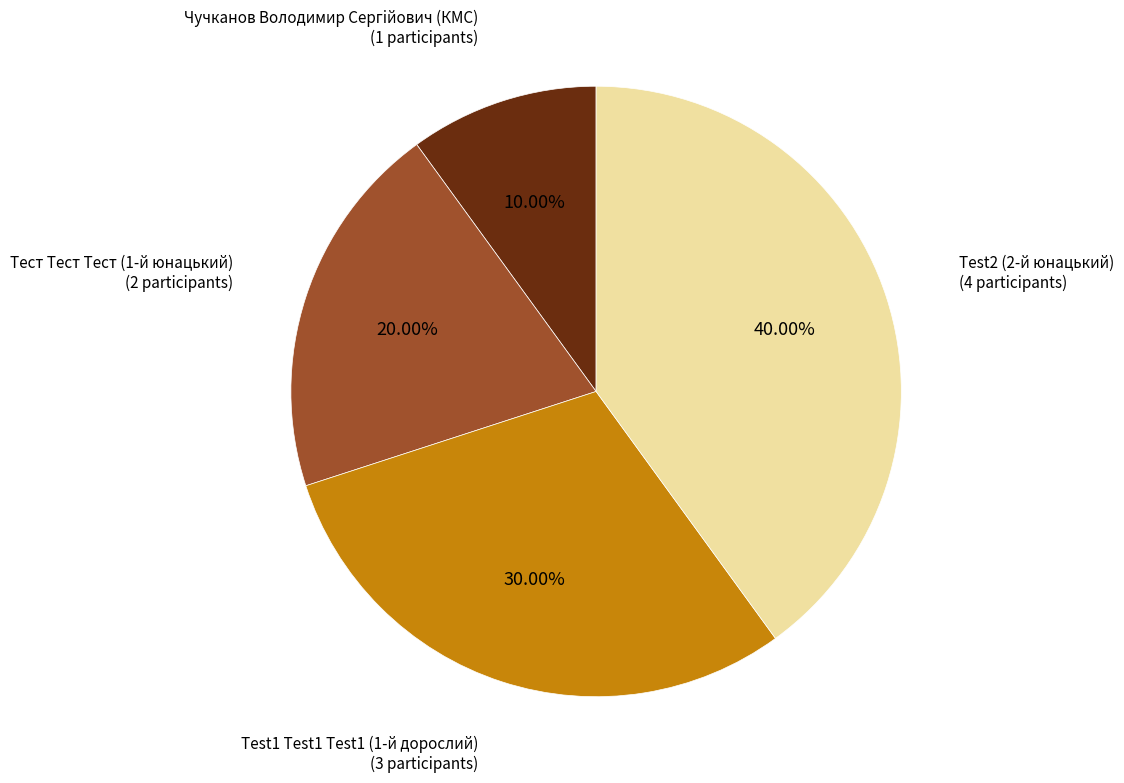

Is there any slice that represents more than half of the pie?

No